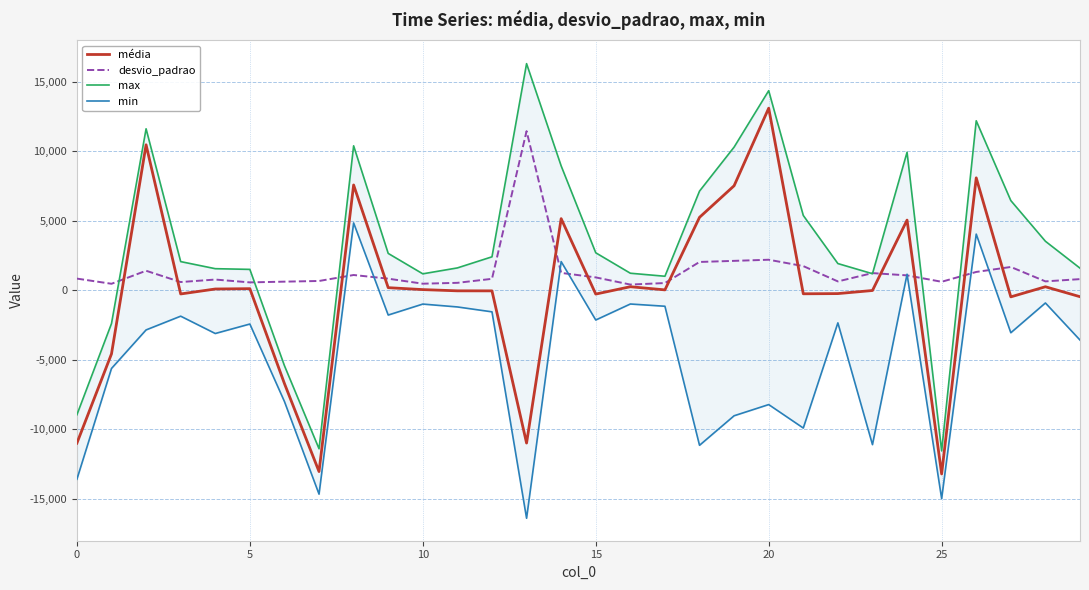

Is this an area chart (filled region under the line)?

No